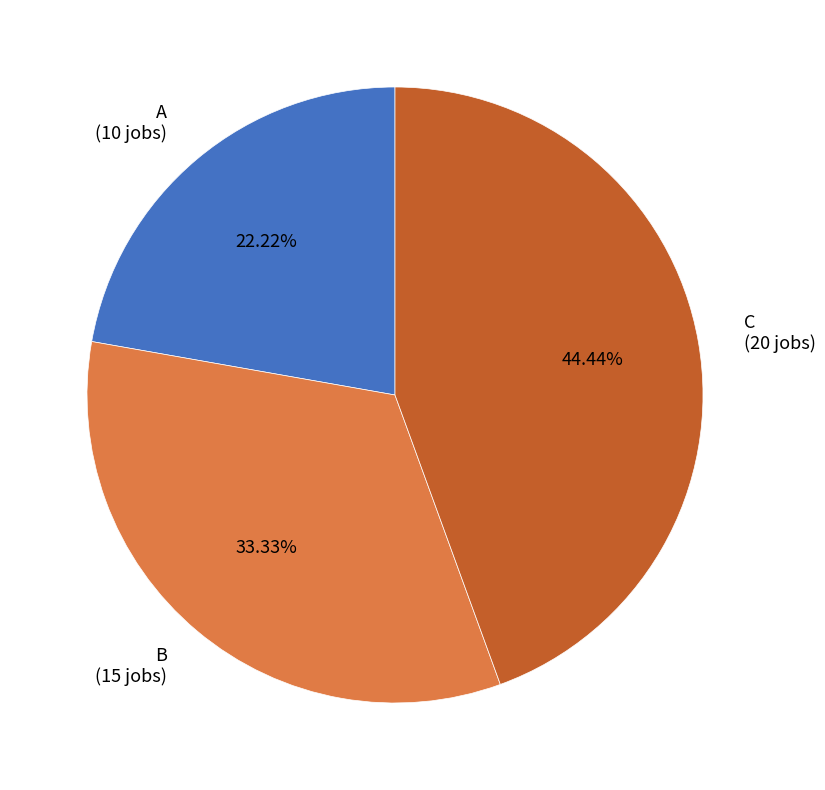

To the nearest percent, what is the difference between the largest and smallest slice percentages?

22%